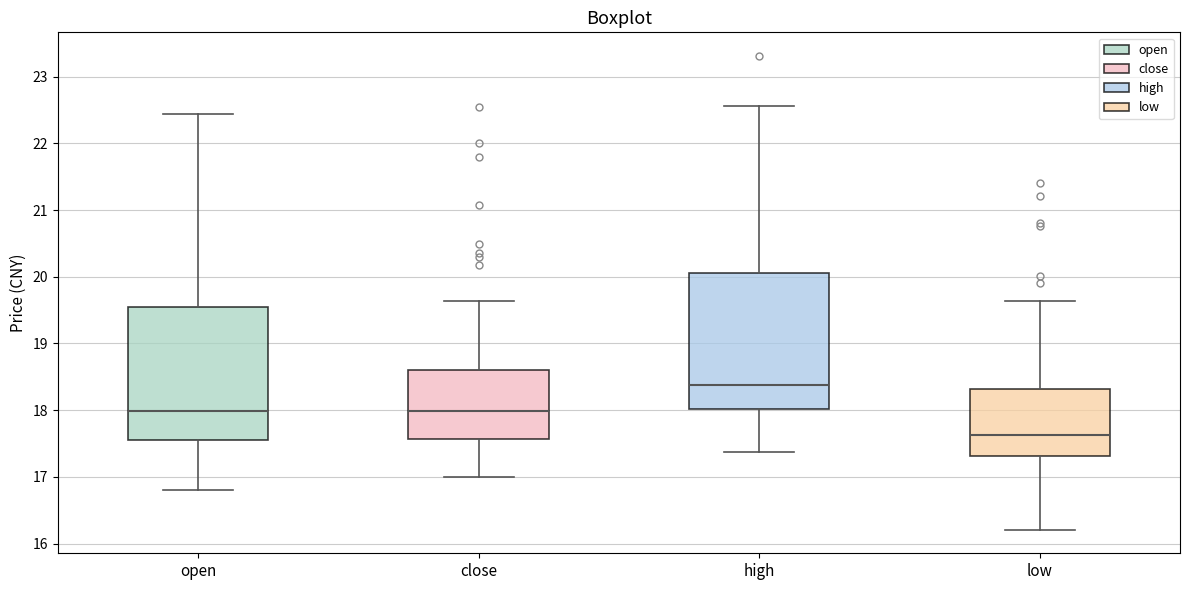

Which box has the lowest median line?

low